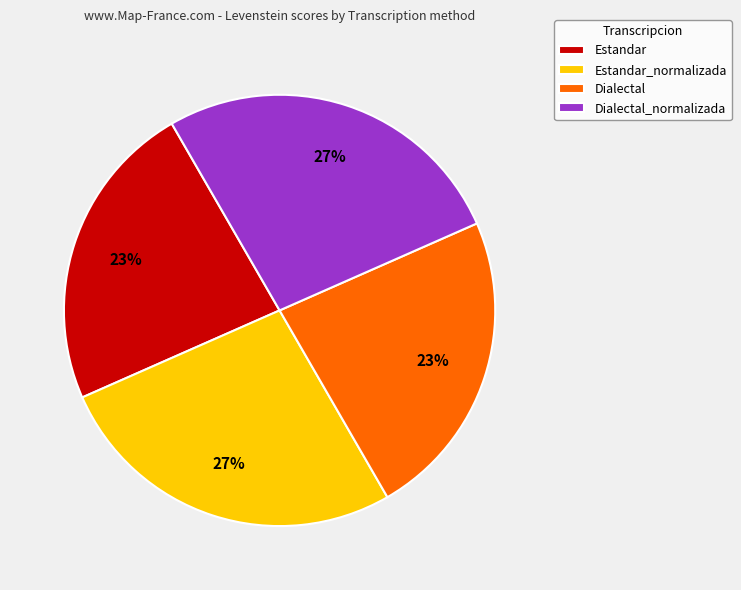

Is it true that Dialectal is 23% of the pie?

True